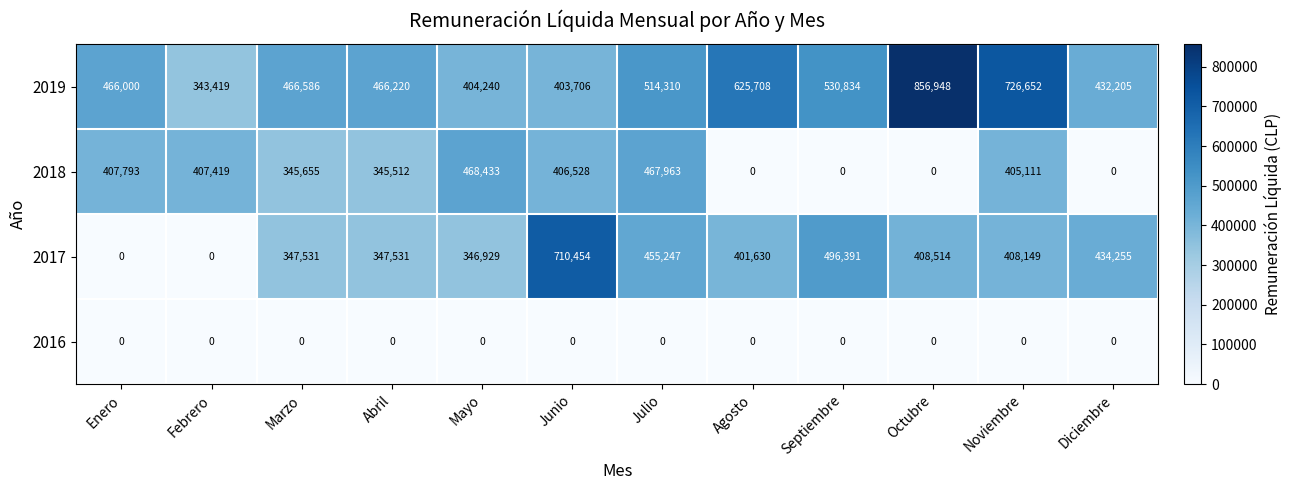

True or false: 2016 has a value of 0 at Marzo.

True